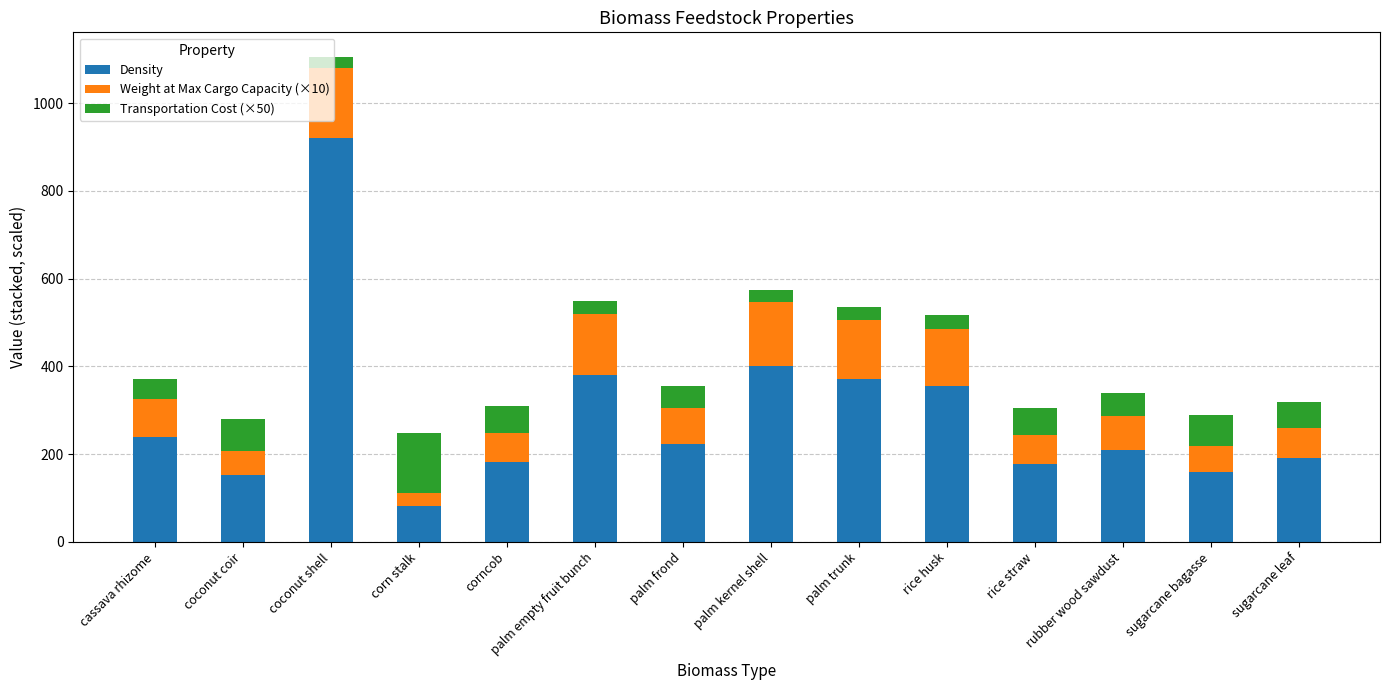

Count the number of categories in the chart.

14